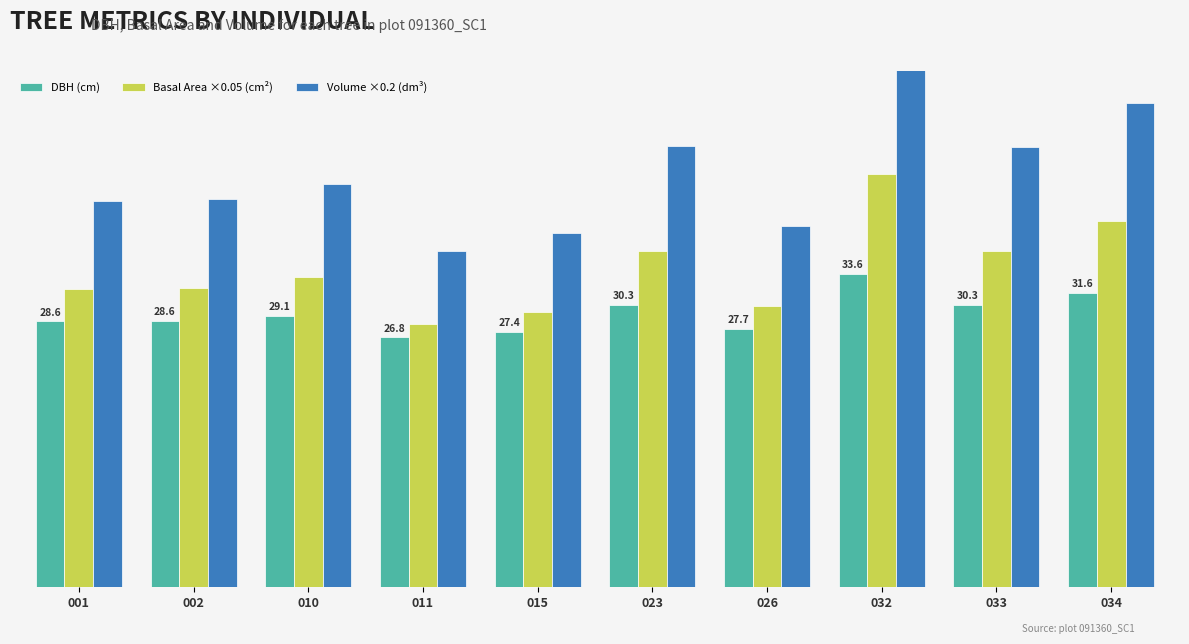

Which series changed the most between 015 and 023?

Volume ×0.2 (dm³)